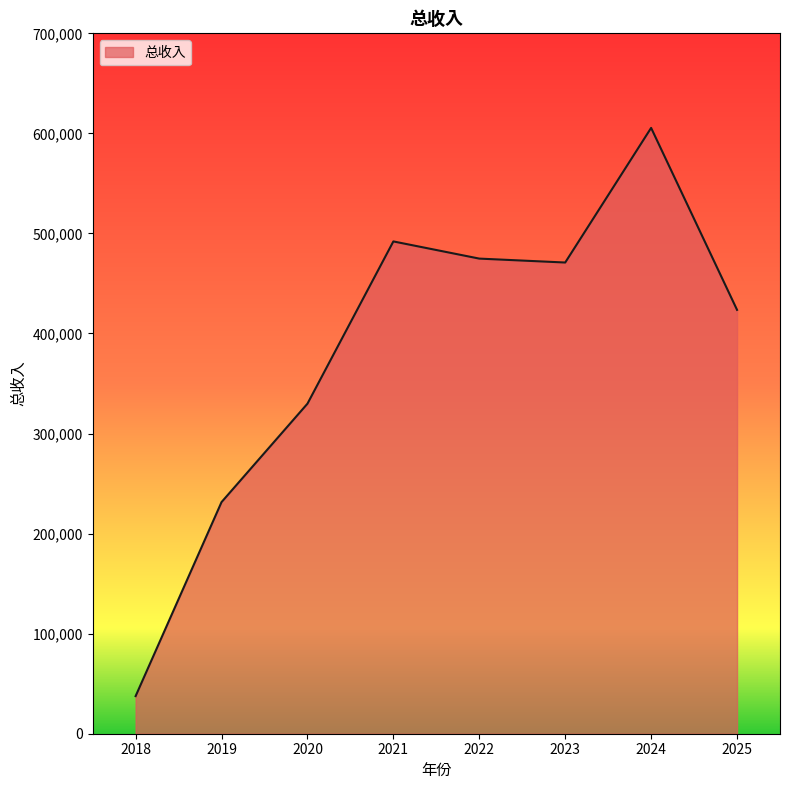

How many values exceed 470940?

4